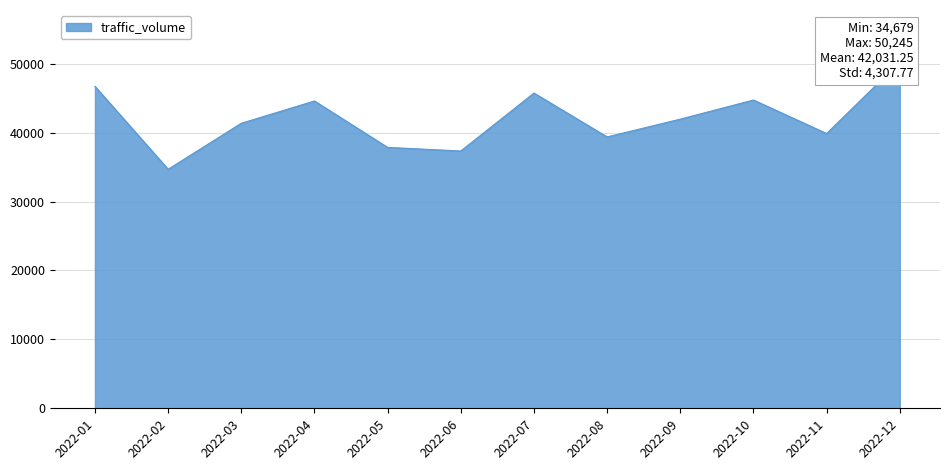

Reading right to left, list all the values displayed in this chart.

2022-12=50245	2022-11=39863	2022-10=44723	2022-09=41948	2022-08=39369	2022-07=45732	2022-06=37327	2022-05=37851	2022-04=44583	2022-03=41350	2022-02=34679	2022-01=46705